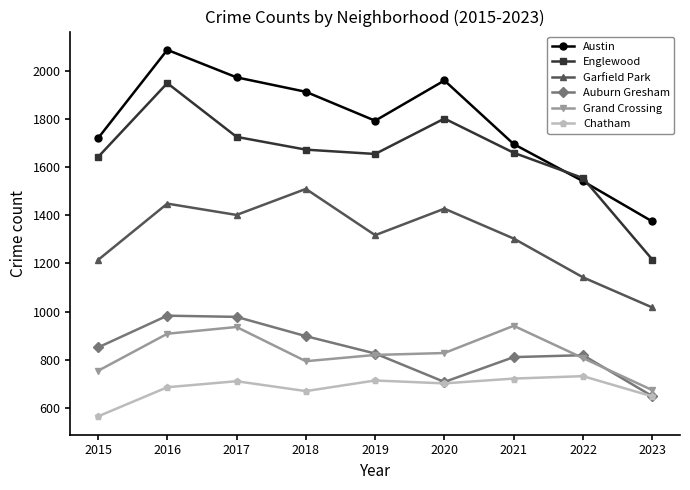

True or false: Austin has more than 2 points higher than both neighbors.

False